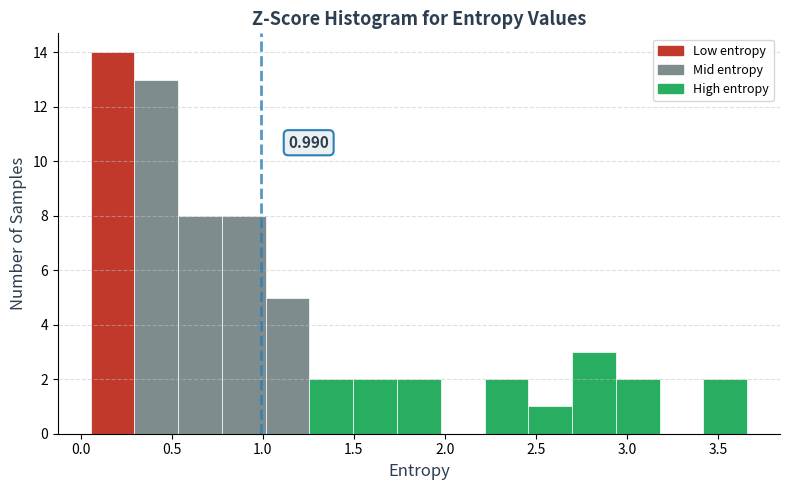

Which range on the x-axis has the tallest bar?

0.05 to 0.30